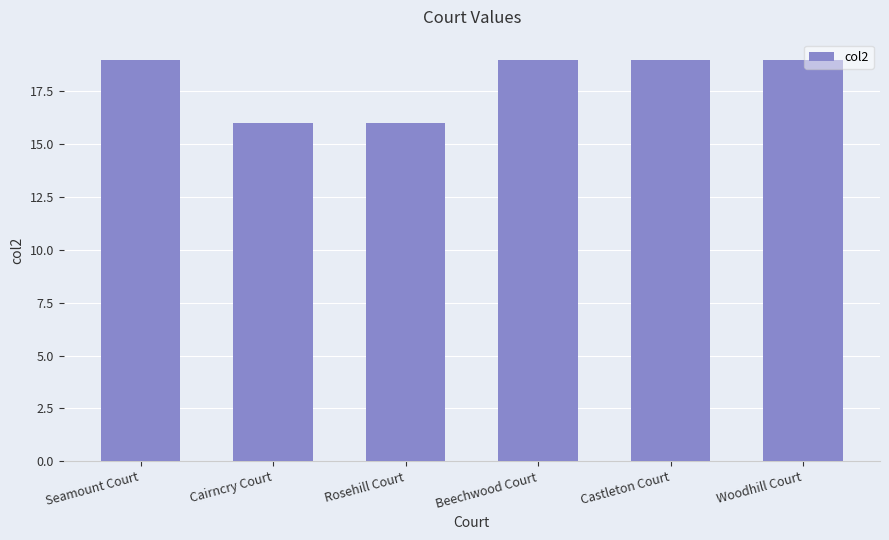

Between Seamount Court and Cairncry Court, which is larger?

Seamount Court